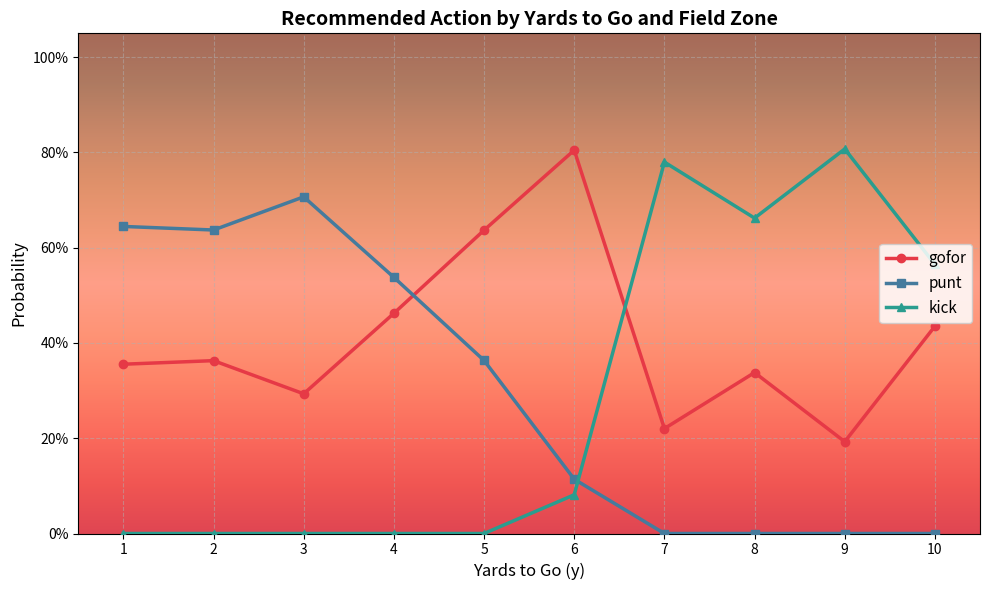

Does the chart have visible grid lines?

Yes